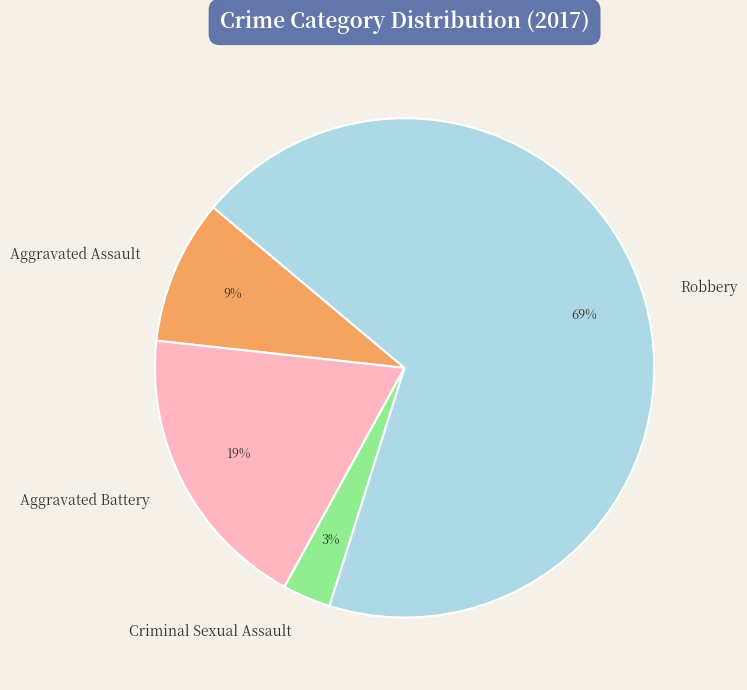

Which category has the smallest portion of the pie?

Criminal Sexual Assault